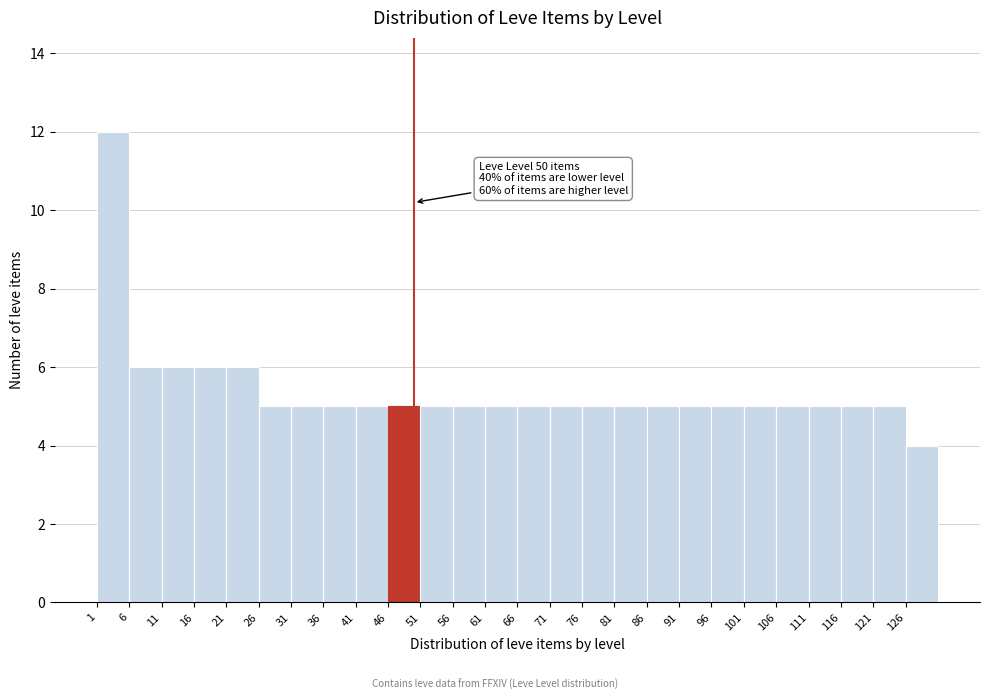

Which range on the x-axis has the tallest bar?

1 to 6